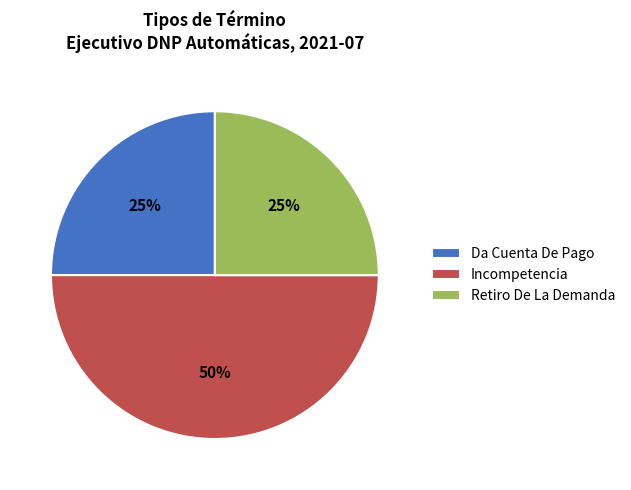

Which slice is the largest?

Incompetencia